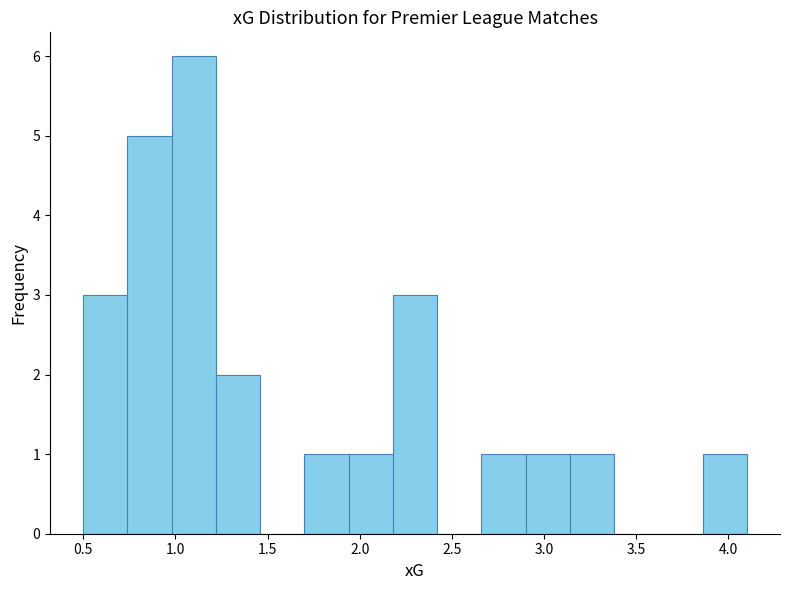

How tall is the bar that spans 3.14 to 3.38 on the x-axis? Neither the bar edges nor the heights are printed on the chart, so give them approximately, as read against the axes.

1